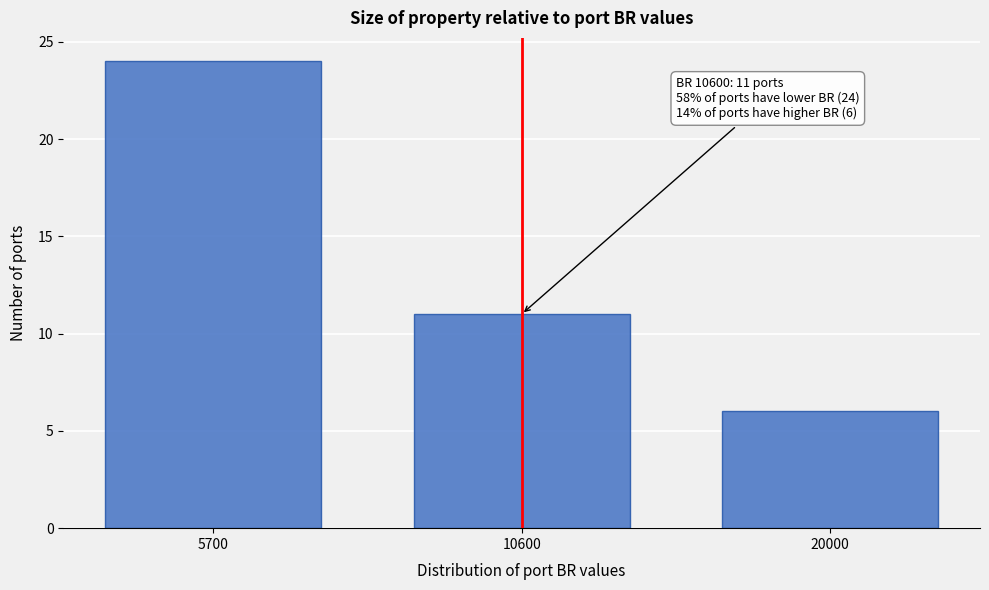

Reading right to left, transcribe all the data shown in this chart.

20000=6	10600=11	5700=24